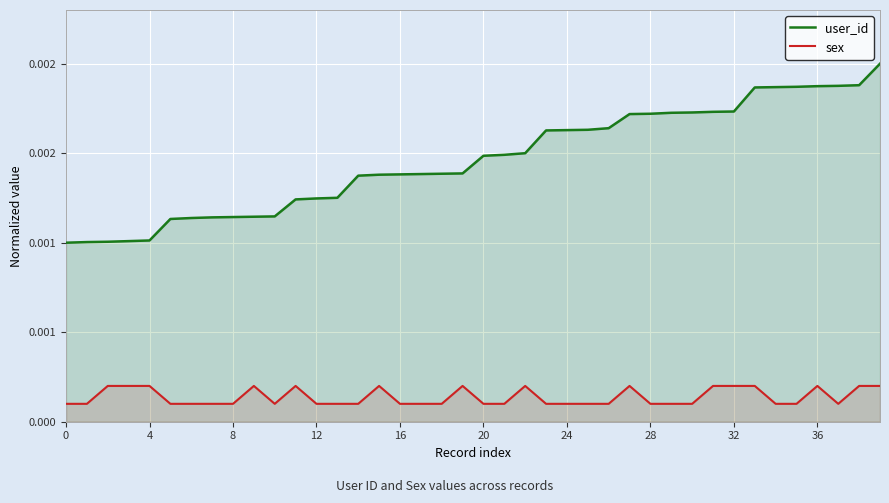

Count the number of data series in this chart.

2